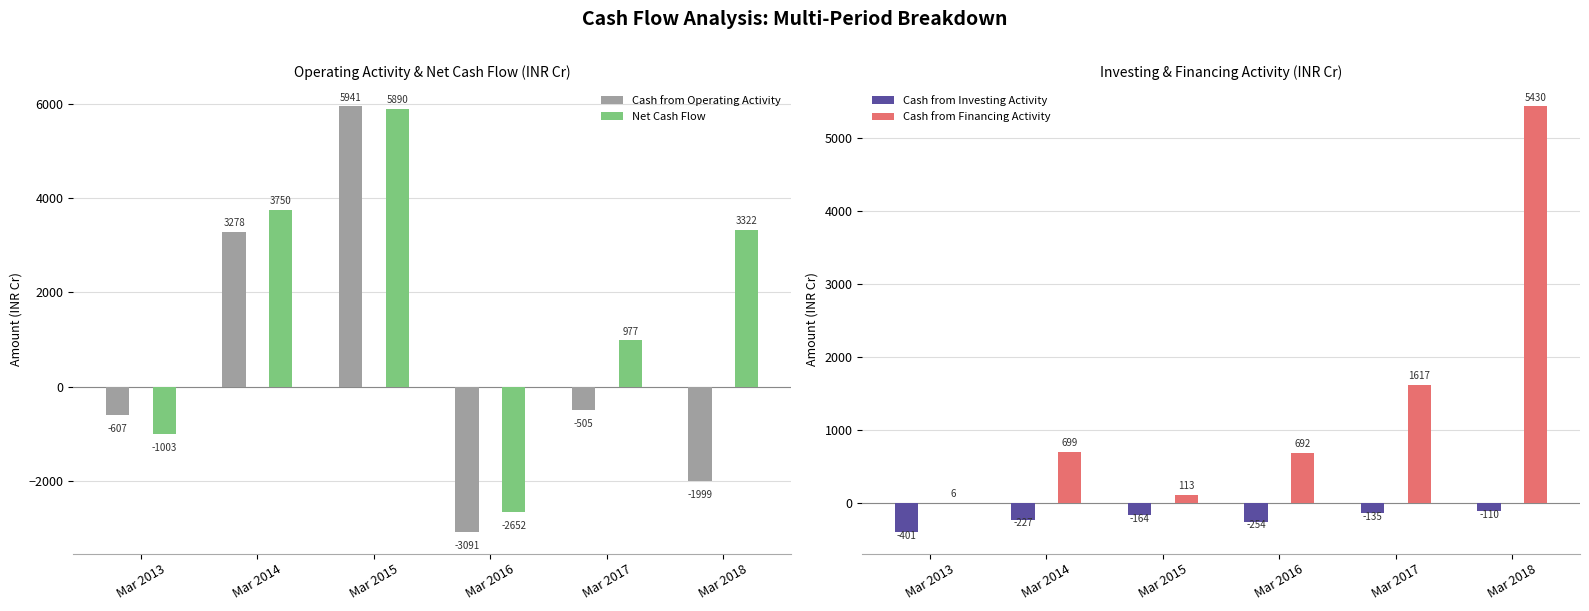

Between Mar 2013 and Mar 2015, which series saw the biggest shift?

Net Cash Flow